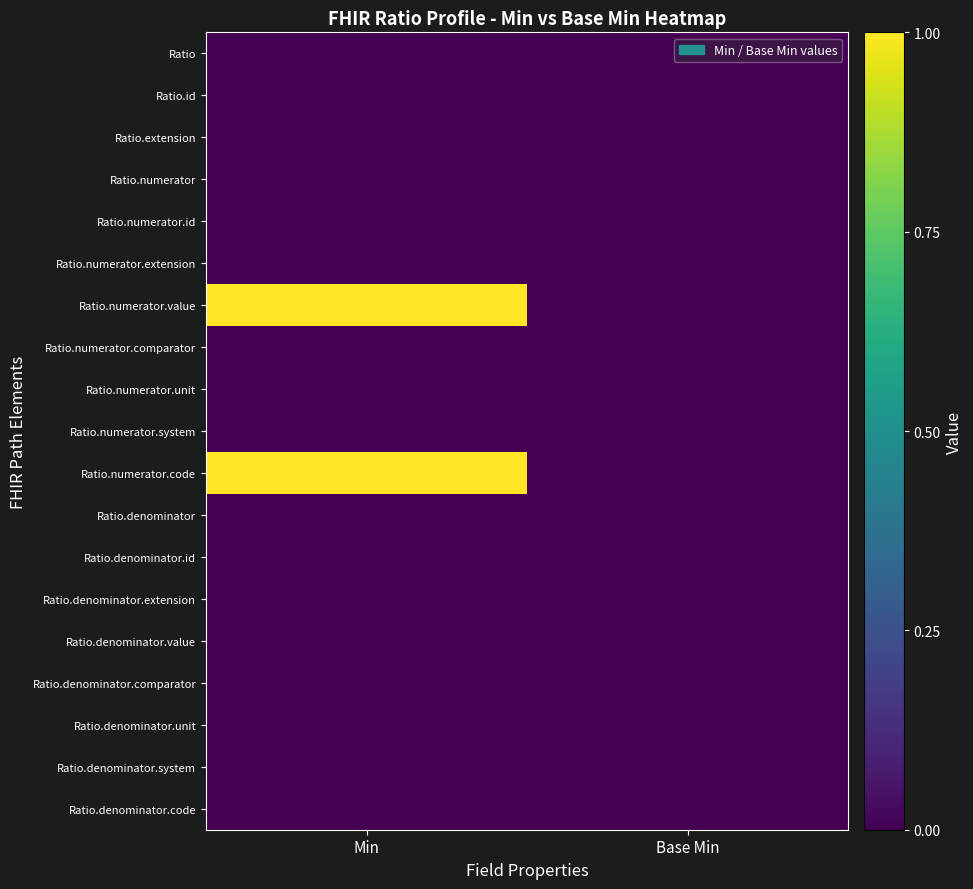

What is the total value across all series at Min?

2